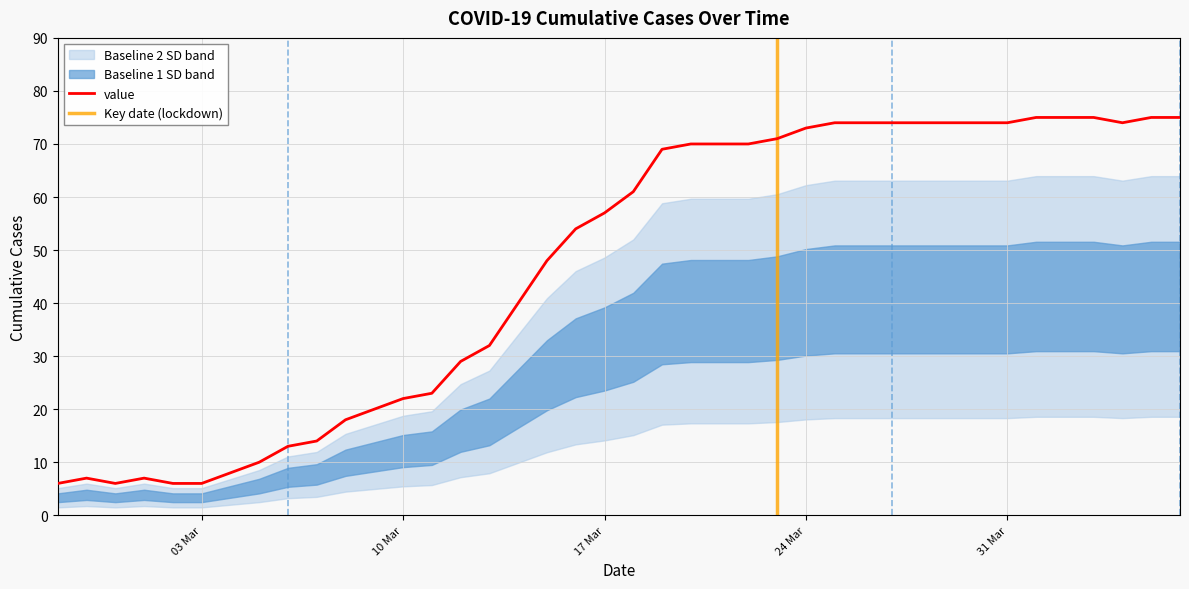

What is the highest value of the value series?

75